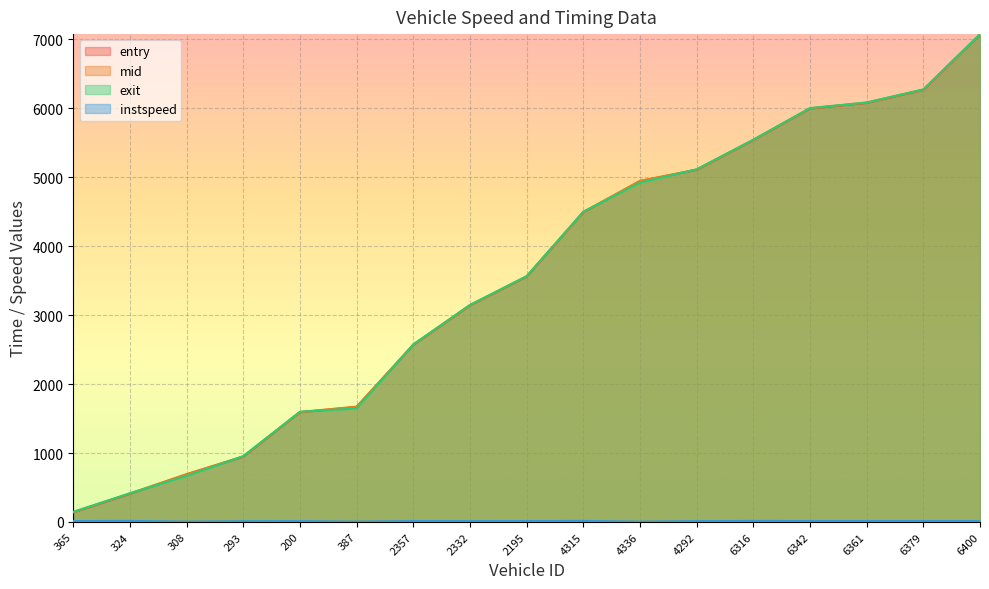

The mid series shows 5542.5 at 6316. True or false?

True